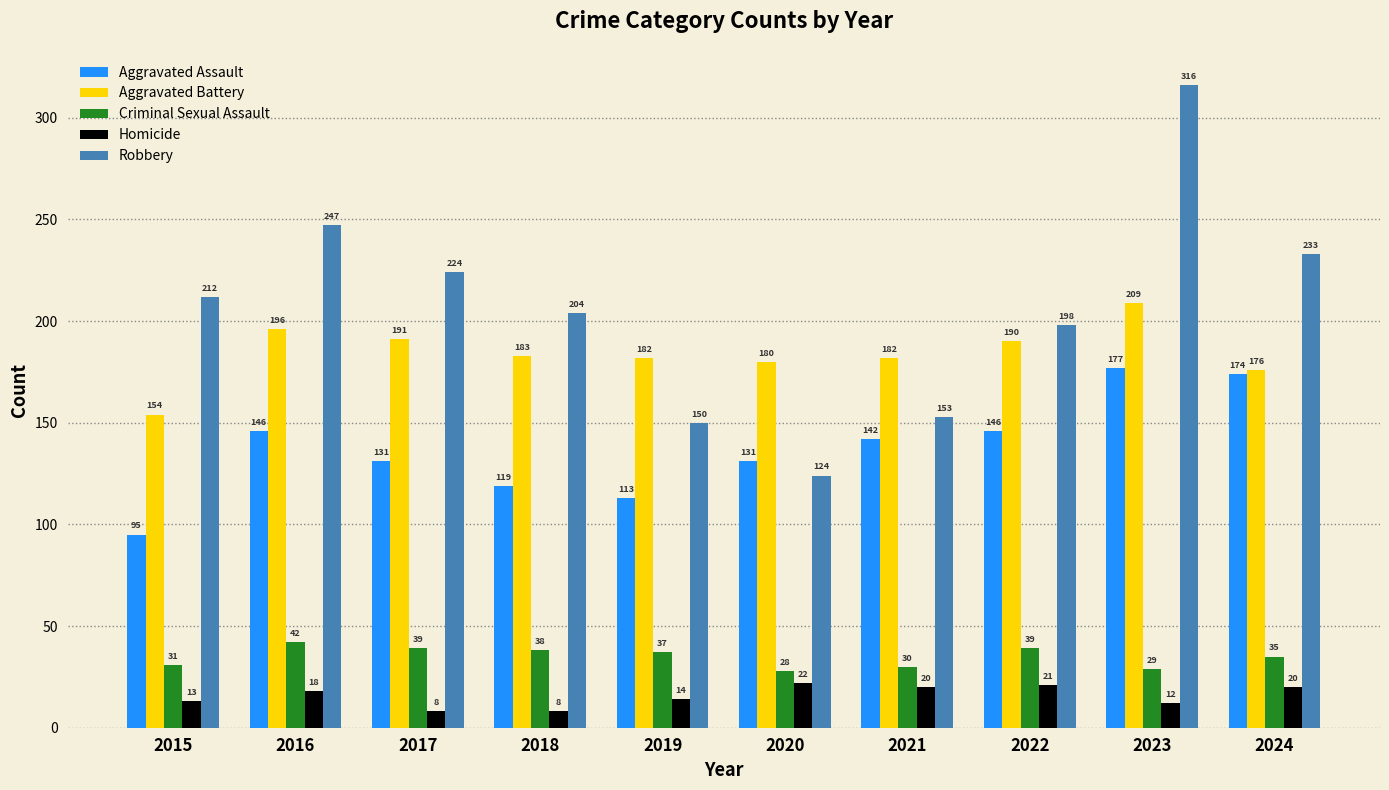

Is it true that Aggravated Battery equals 115 at 2024?

False